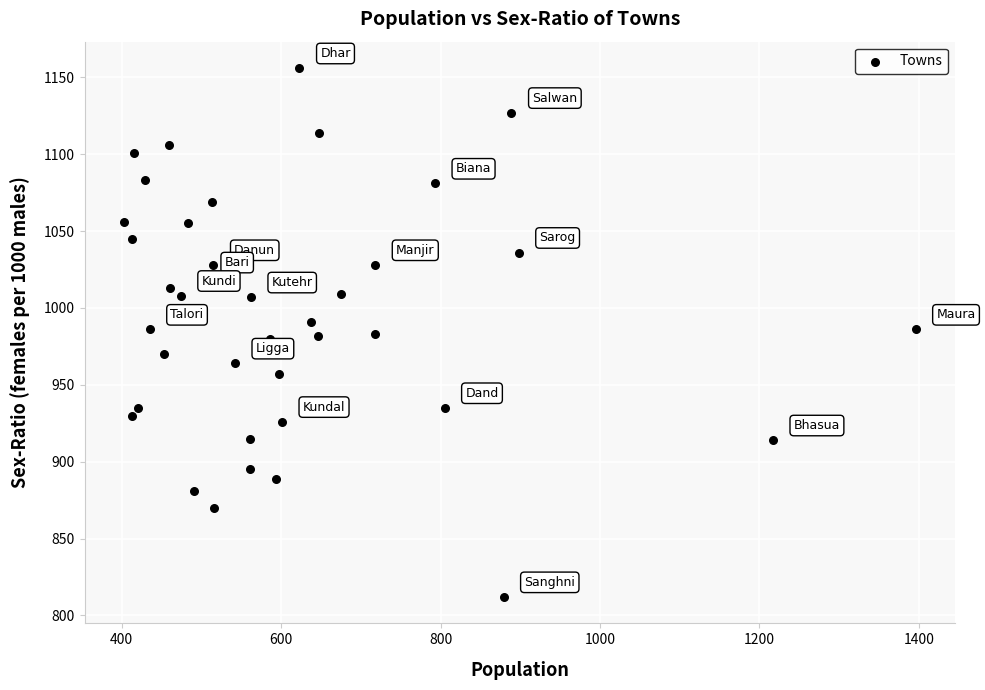

What is the range of Y values (max minus min)?

344